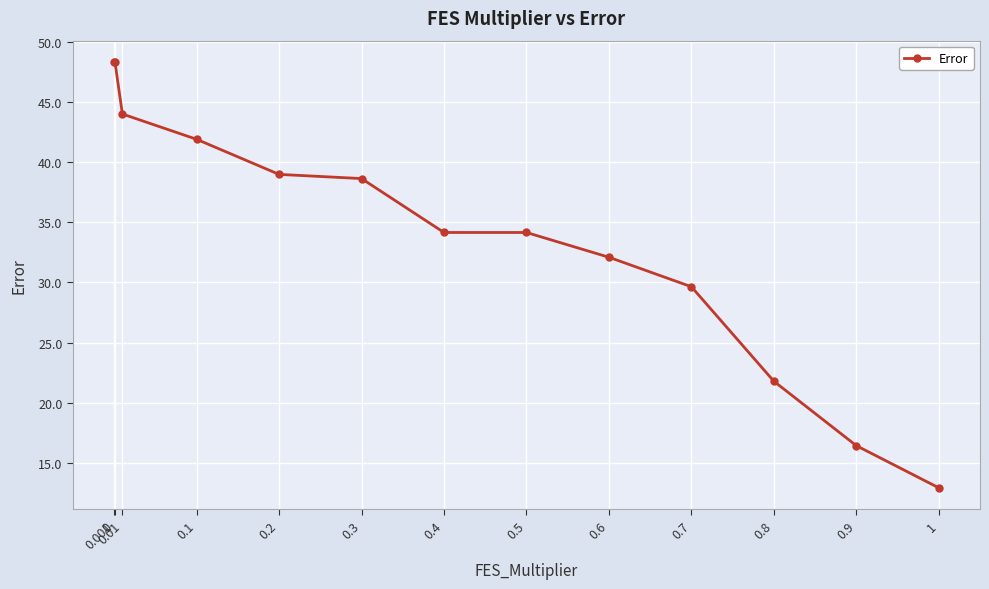

What position from the right is 0.1?

10